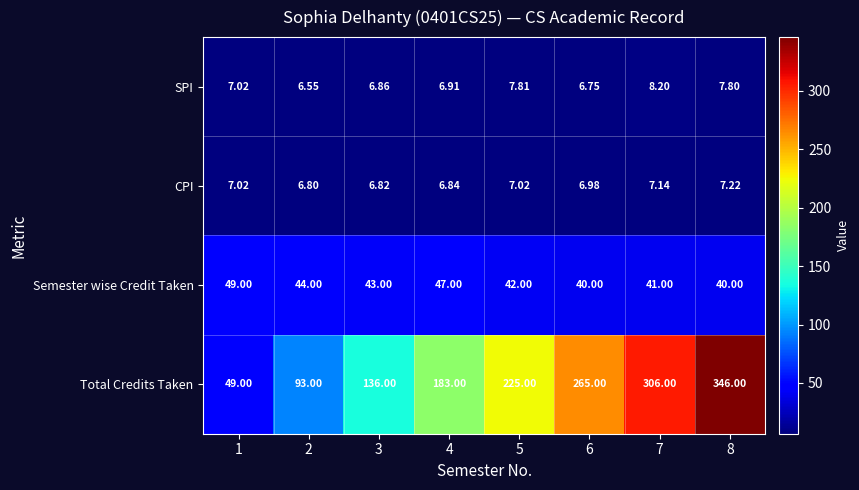

Rank the series at 7 from highest to lowest value.

Total Credits Taken, Semester wise Credit Taken, SPI, CPI